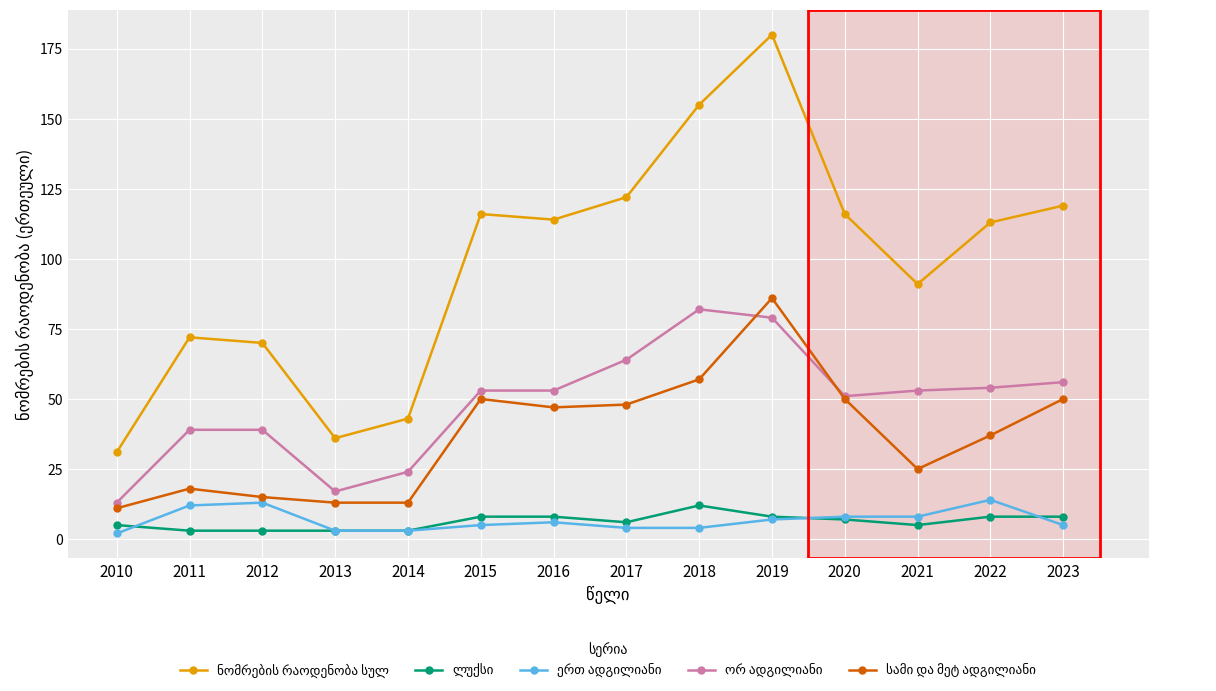

What is the greatest value displayed?

180